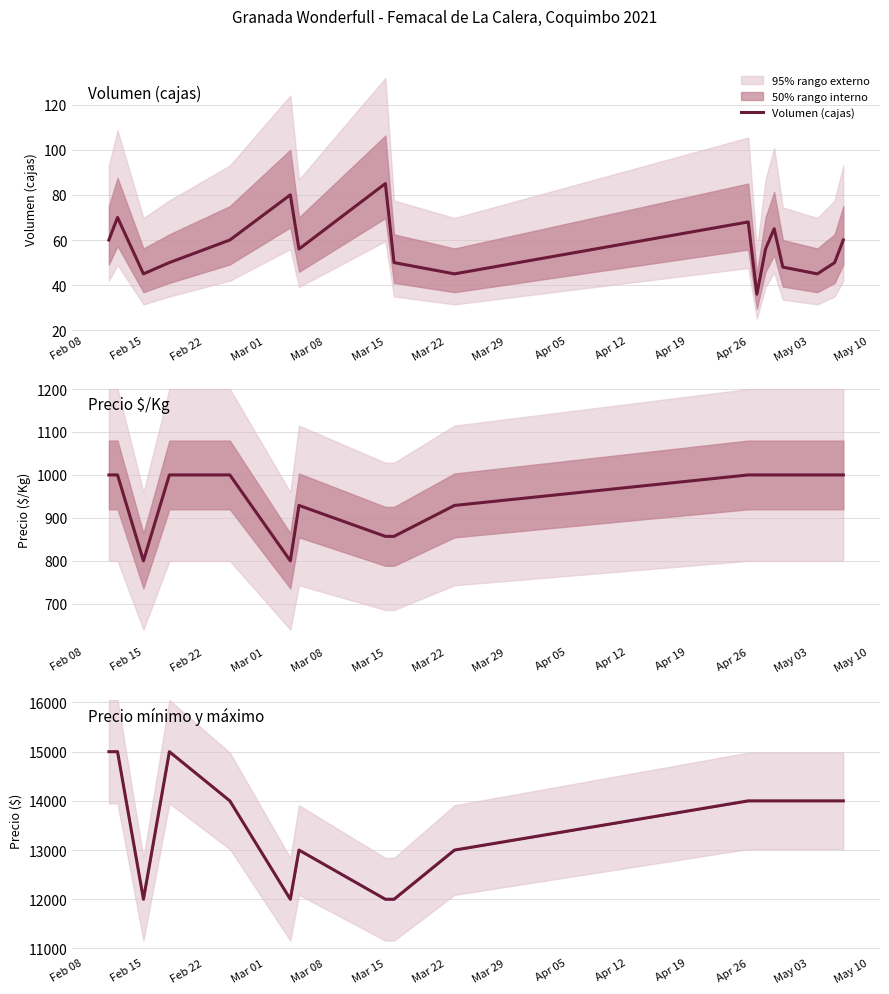

How many lines are shown in the chart?

3